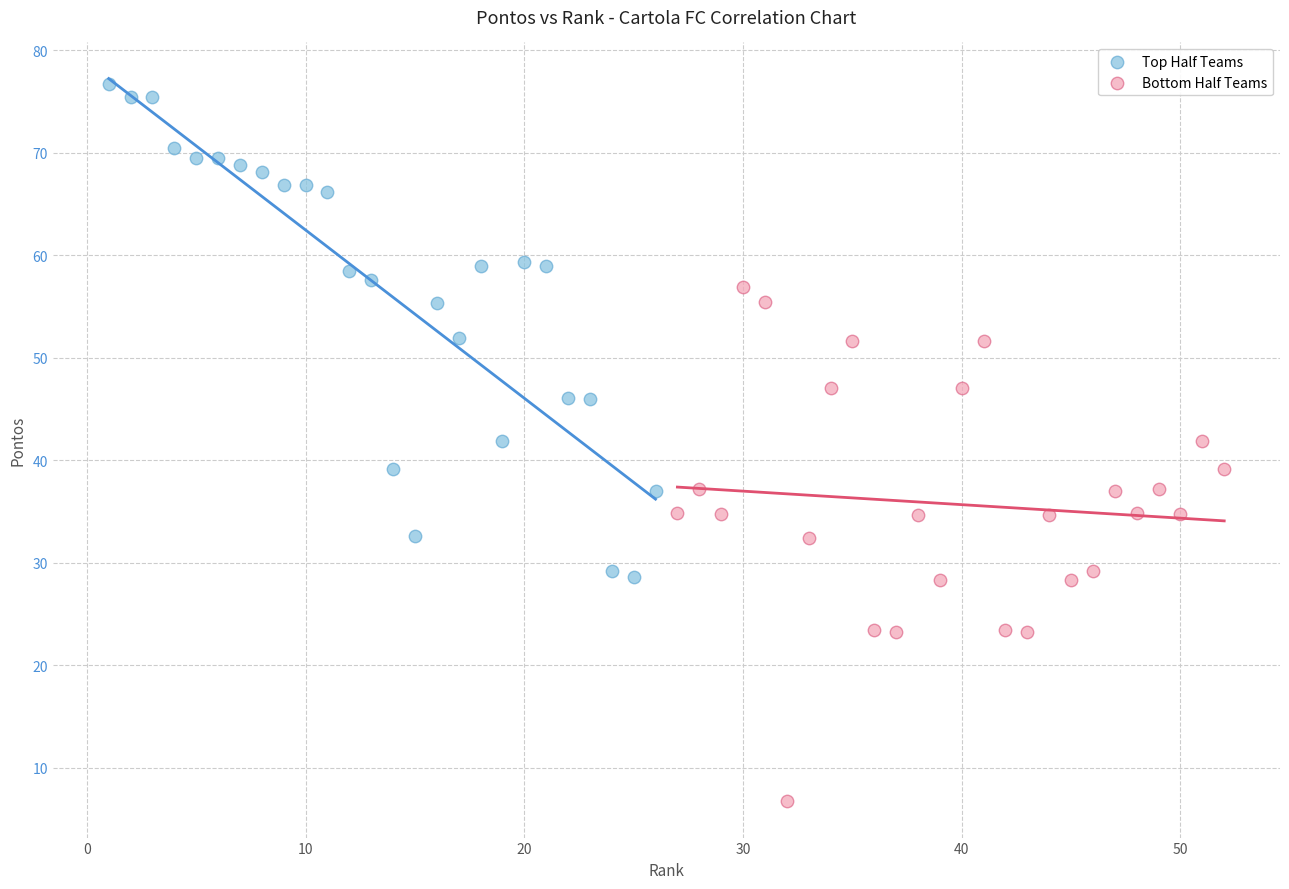

What are all the series names shown in the legend?

Top Half Teams, Bottom Half Teams